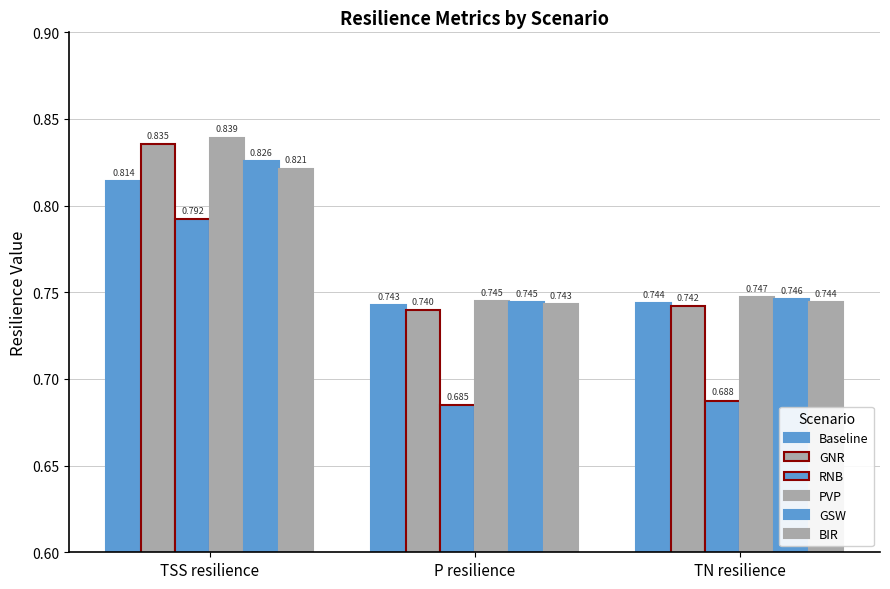

What is the average value of the PVP series?

0.8